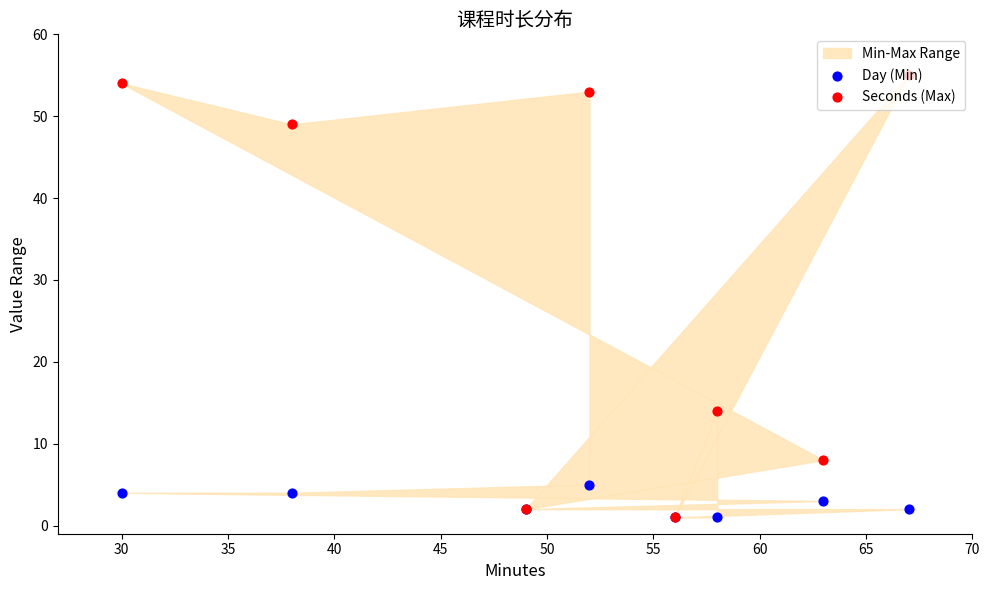

Which series has the widest spread of Y values?

Seconds (Max)